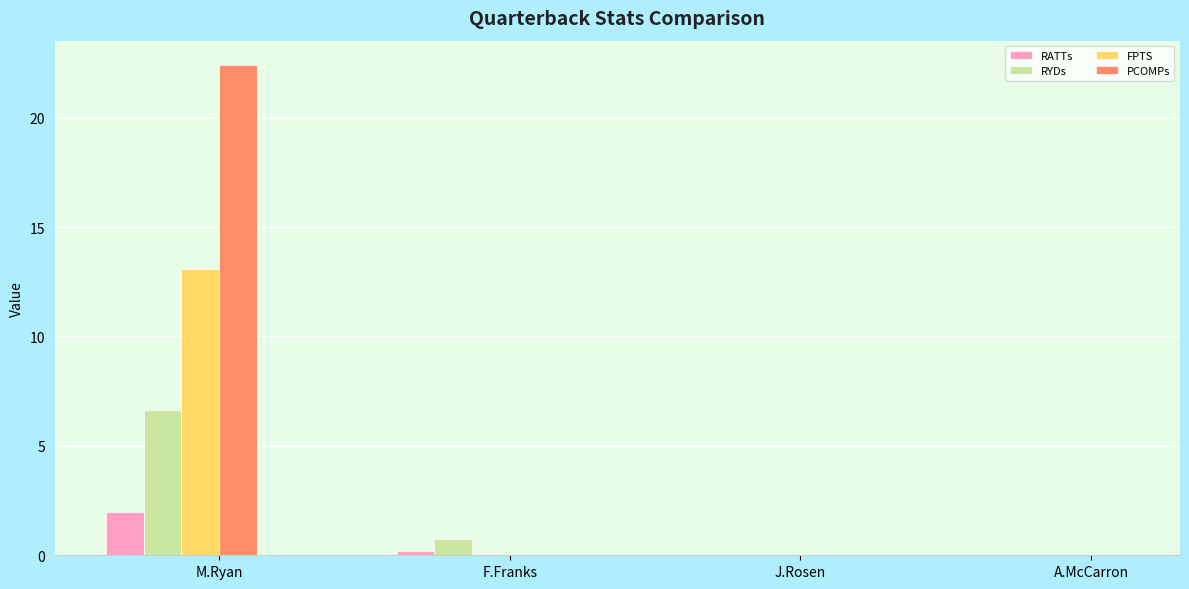

What is the average value of the FPTS series?

3.3